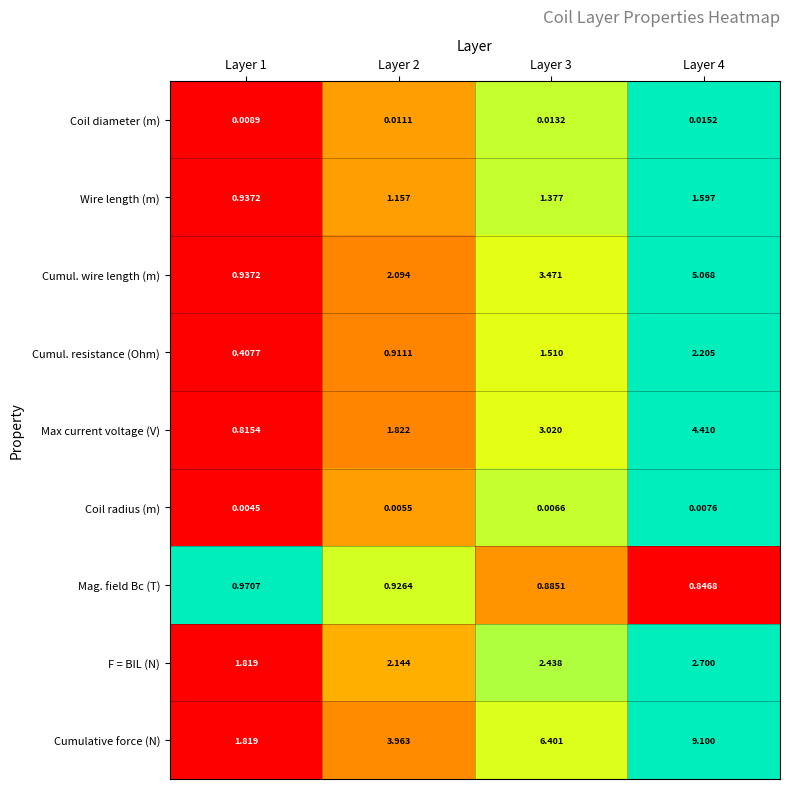

Is the value of Max current voltage (V) at Layer 3 greater than the value of Coil radius (m) at Layer 1?

Yes